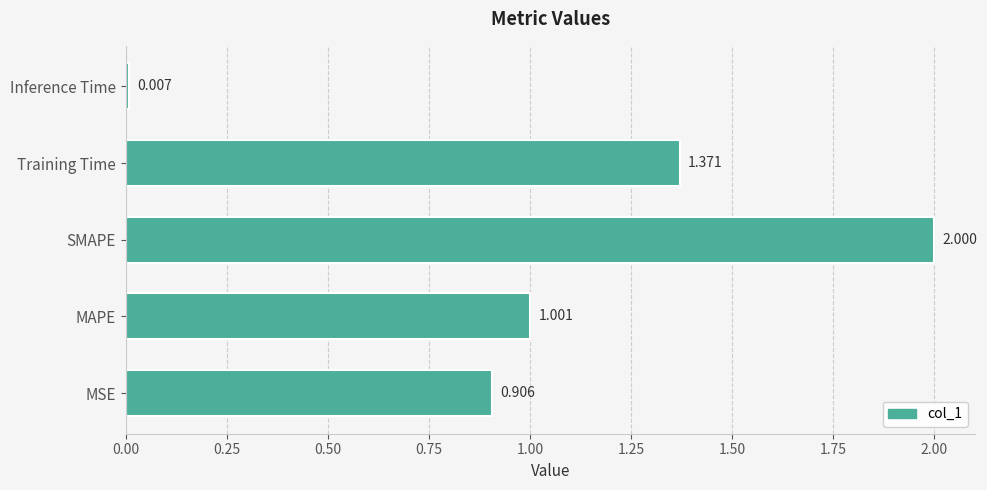

Between Inference Time and MSE, which is larger?

MSE